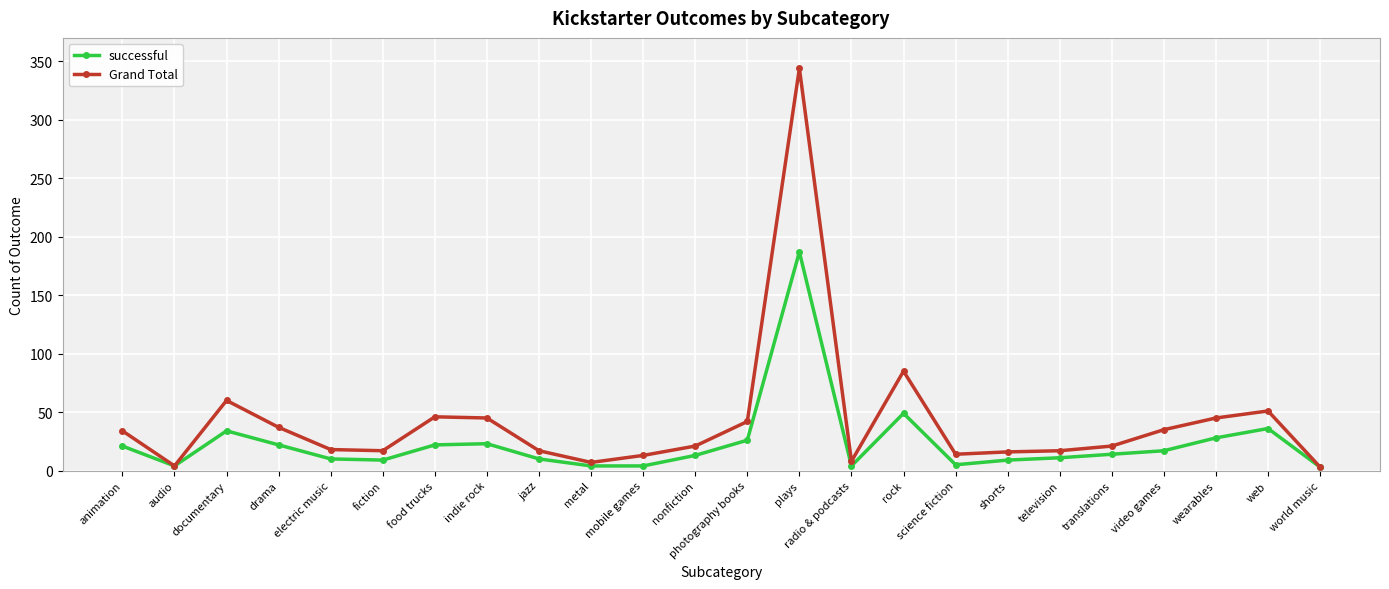

What is the highest value of the successful series?

187